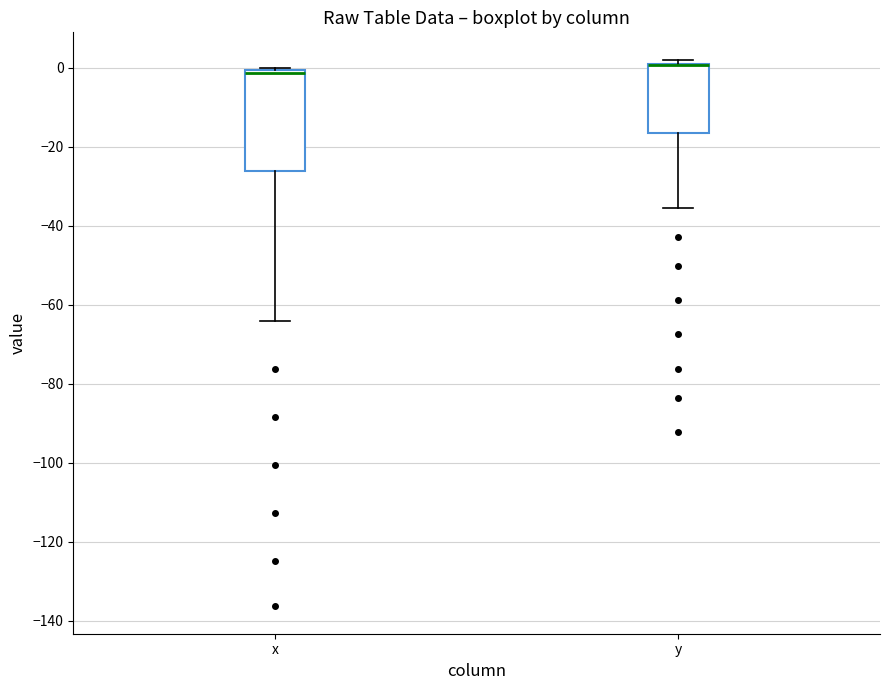

Reading left to right, read every box against the y-axis: the position of its median line, the range the box covers, and the ends of its whiskers. The values are not printed on the chart, so give them approximately, as read against the axis.

x: median -2, box -26 to 0, whiskers -64 to 0
y: median 0 (drawn on the box's upper edge), box -16 to 2, whiskers -36 to 2 (just above the box's upper edge)